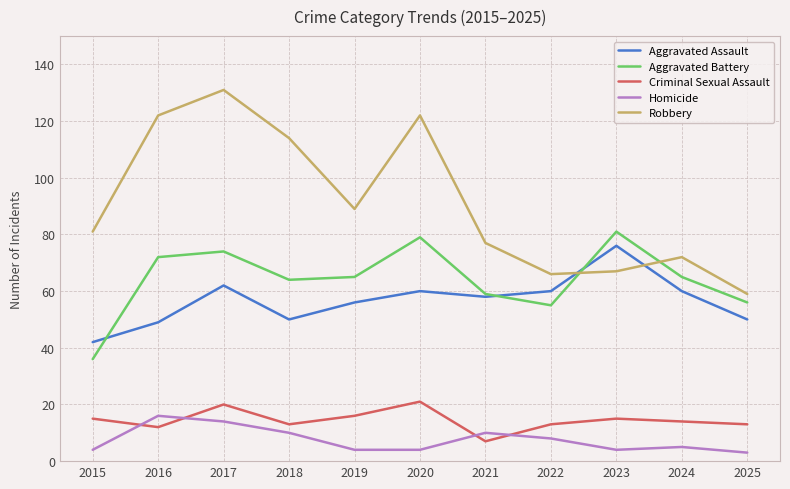

What value does the Criminal Sexual Assault series have at 2018, to the nearest 10?

10